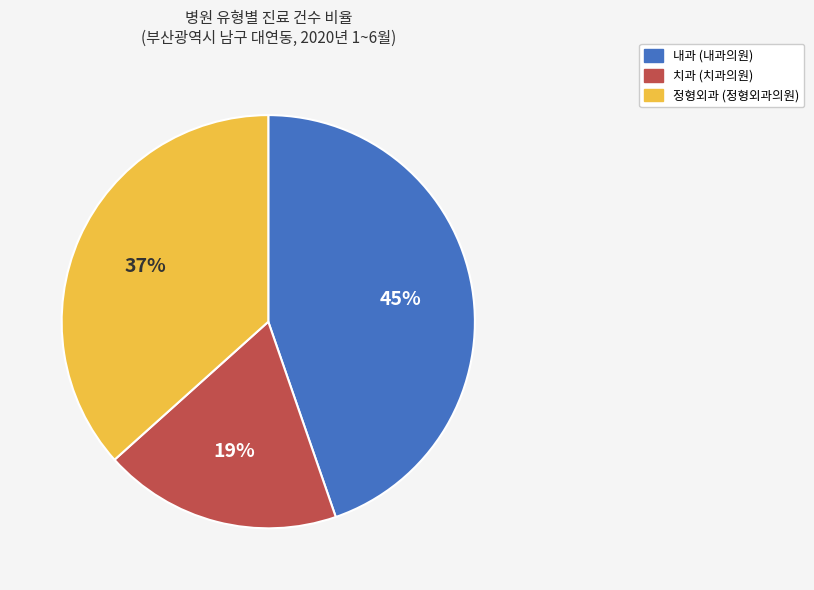

To the nearest percent, what is the difference between the largest and smallest slice percentages?

26%